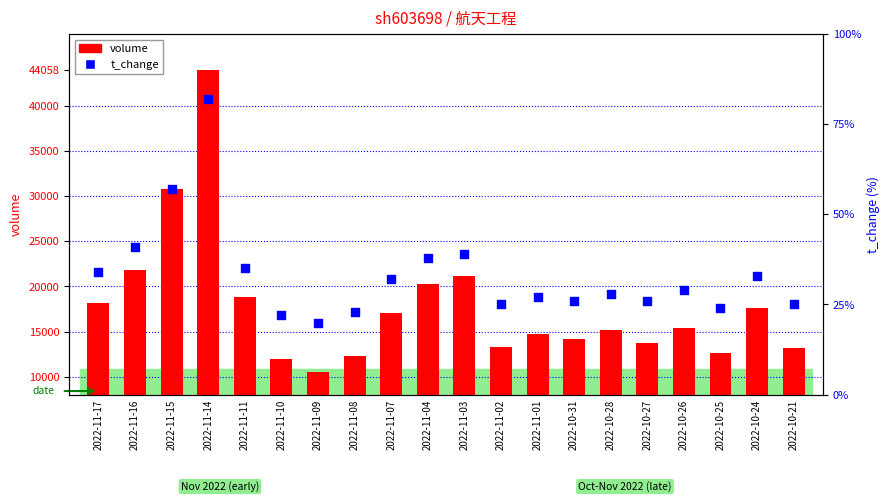

At which category is the sum across all series the highest?

2022-11-14